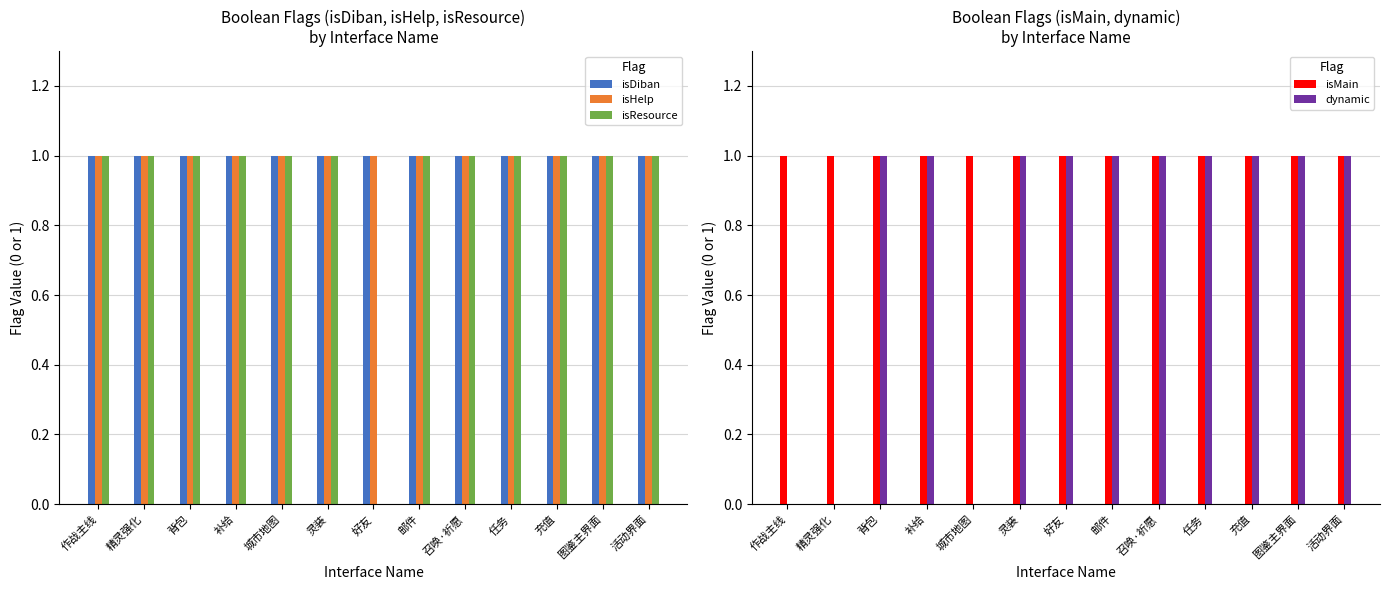

What is the maximum value shown in the chart?

1